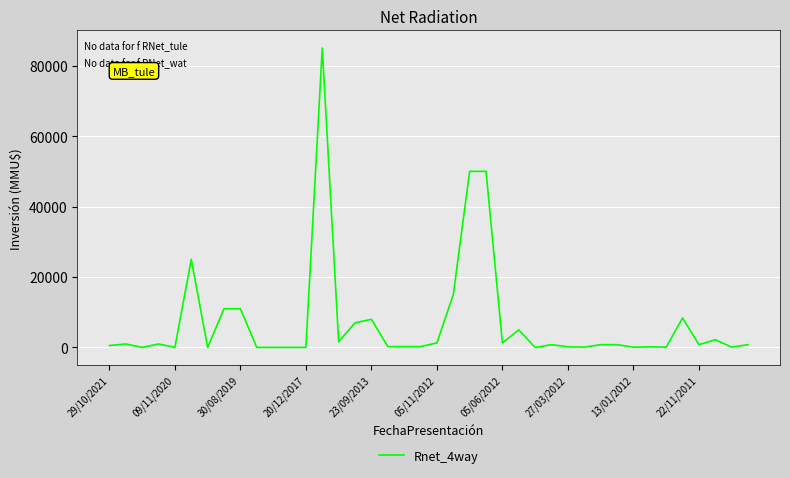

What is the maximum value shown in the chart?

85000